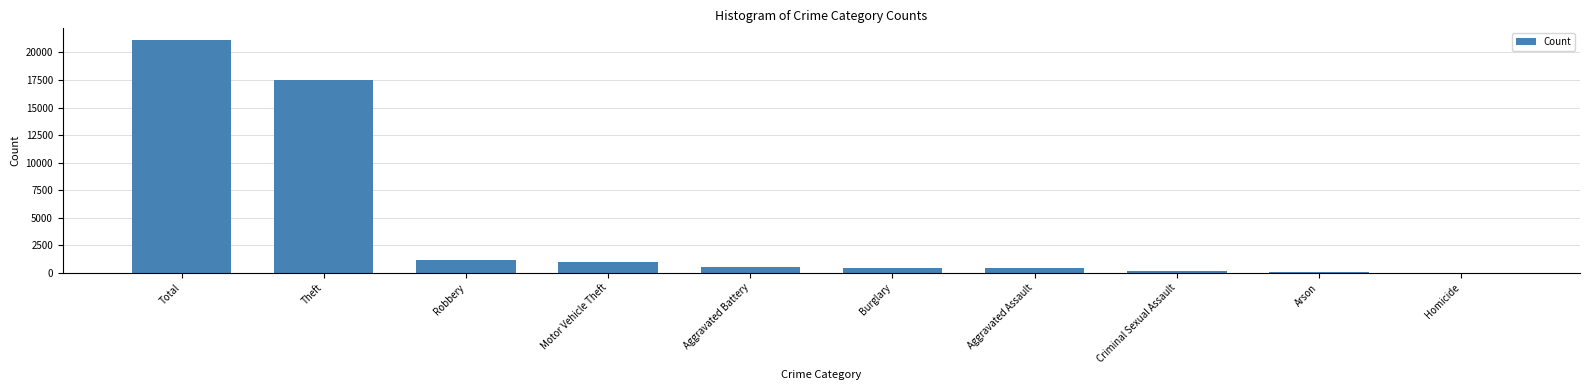

How many categories are shown in the chart?

10